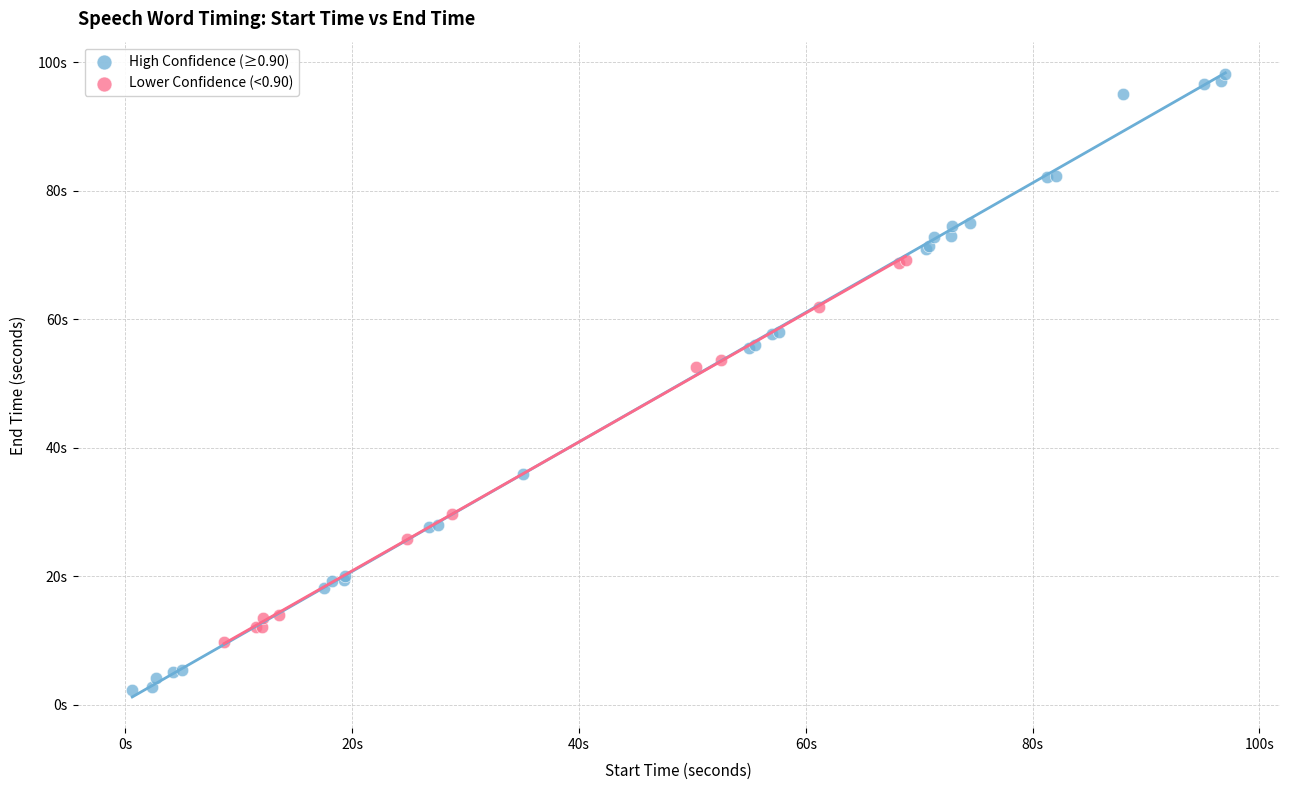

Which series reaches the minimum Y coordinate?

High Confidence (≥0.90)